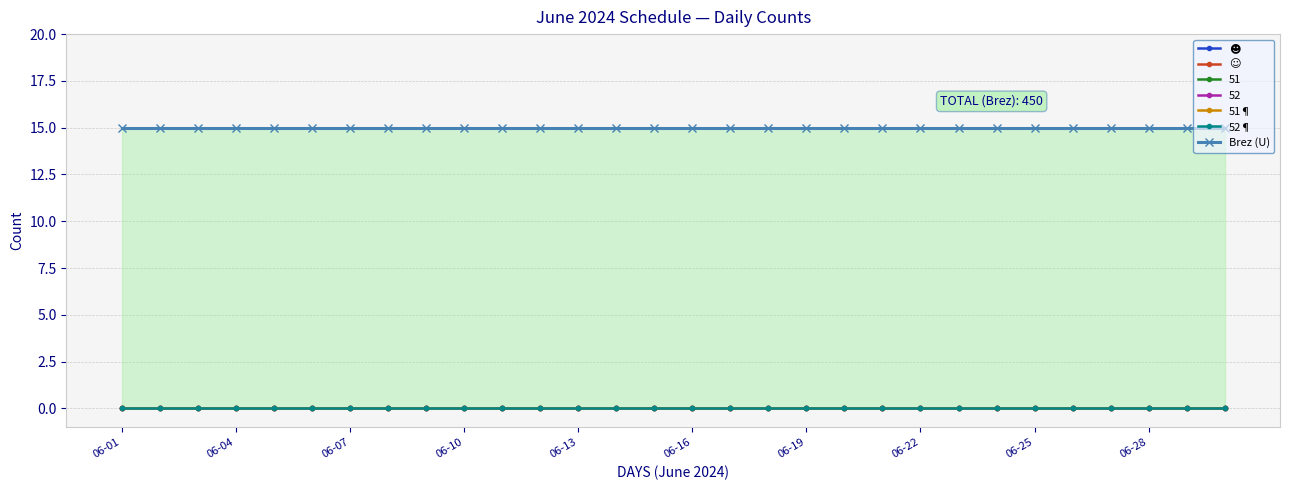

The Brez (U) series shows 15 at 14. True or false?

True